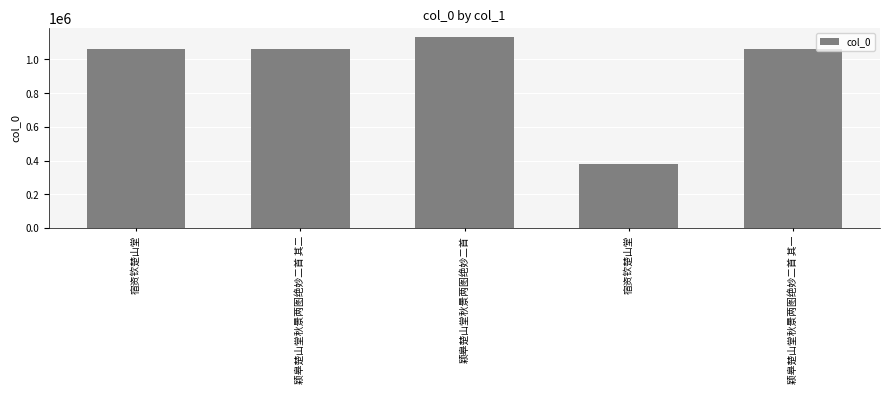

List the labels in order of value, largest first.

颖皋楚山堂秋景两图绝妙二首, 宿资钦楚山堂, 颖皋楚山堂秋景两图绝妙二首 其二, 颖皋楚山堂秋景两图绝妙二首 其一, 宿资钦楚山堂